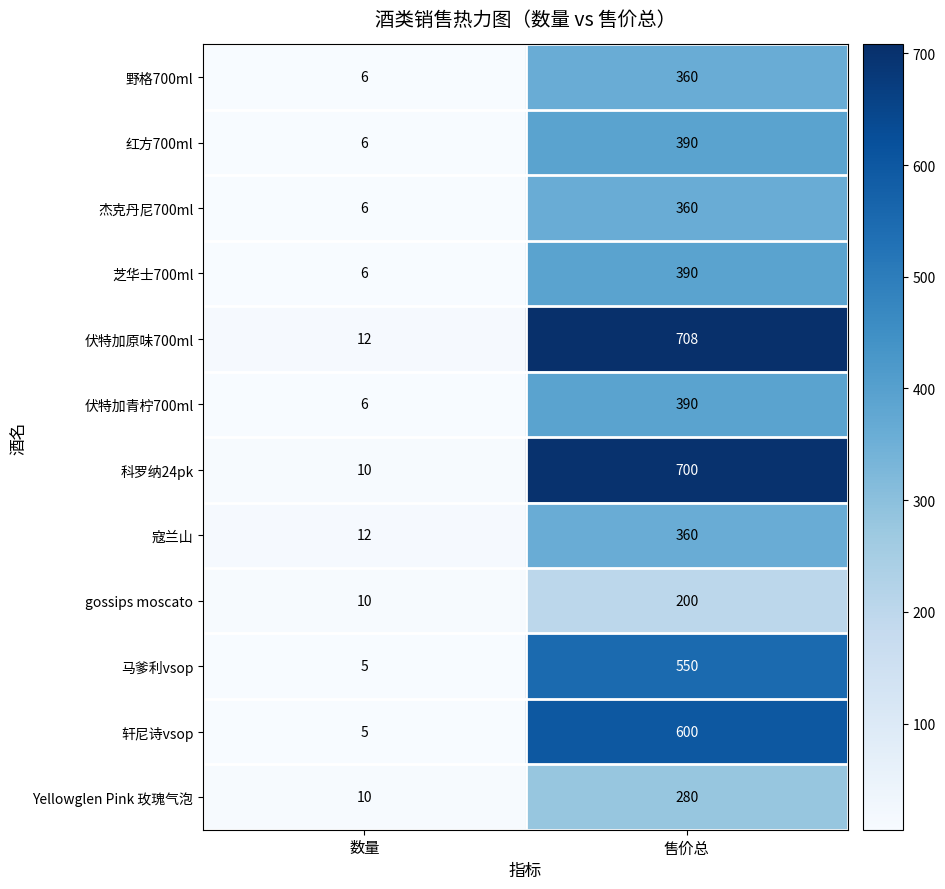

At which category is the sum across all series the highest?

售价总